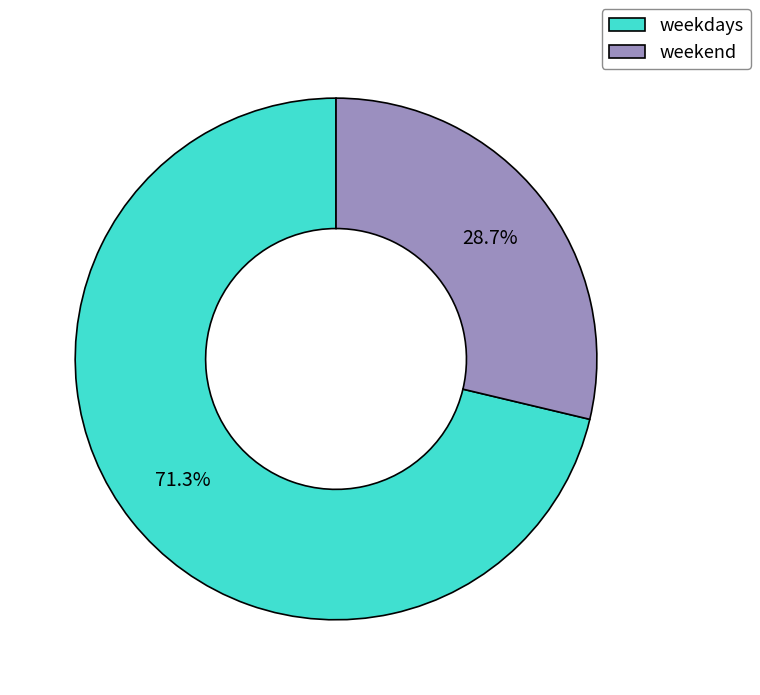

What percentage is NOT represented by weekend?

71.3%